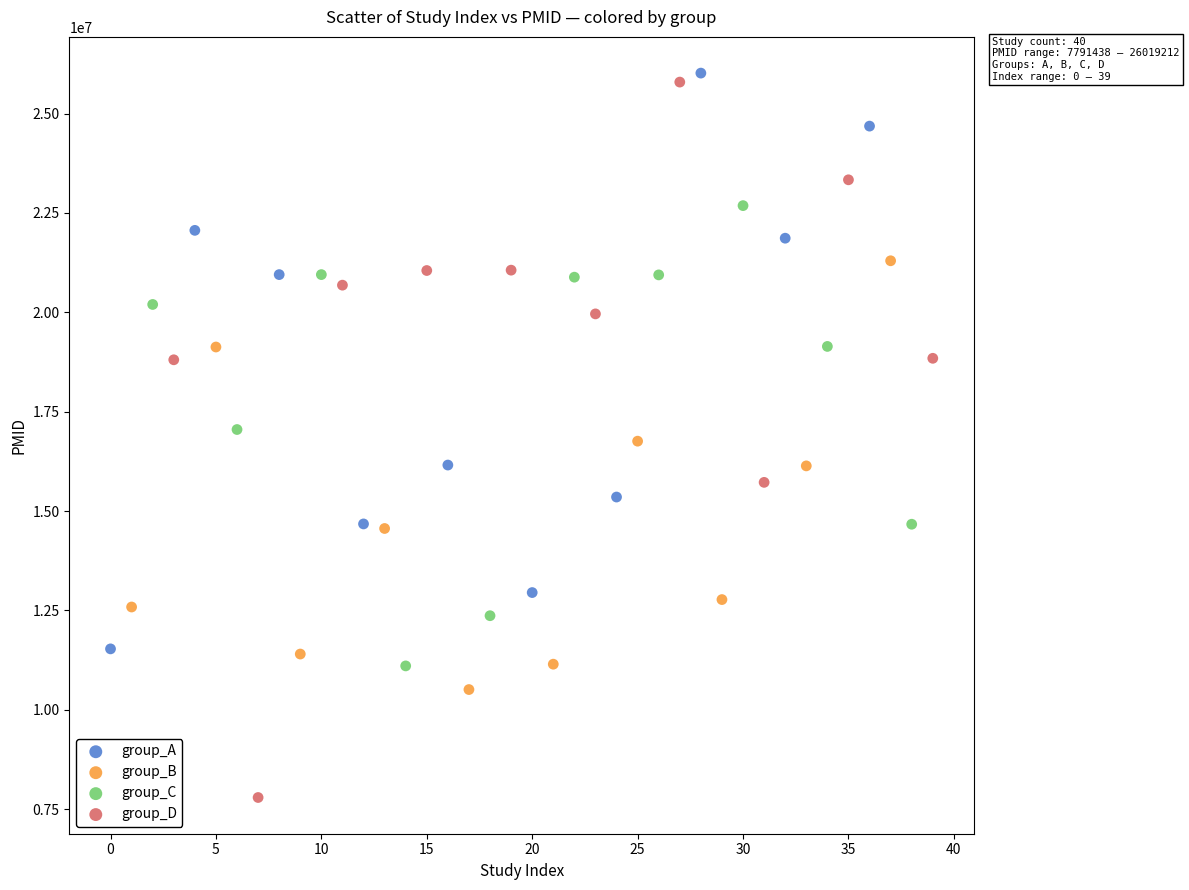

What are all the series names shown in the legend?

group_A, group_B, group_C, group_D